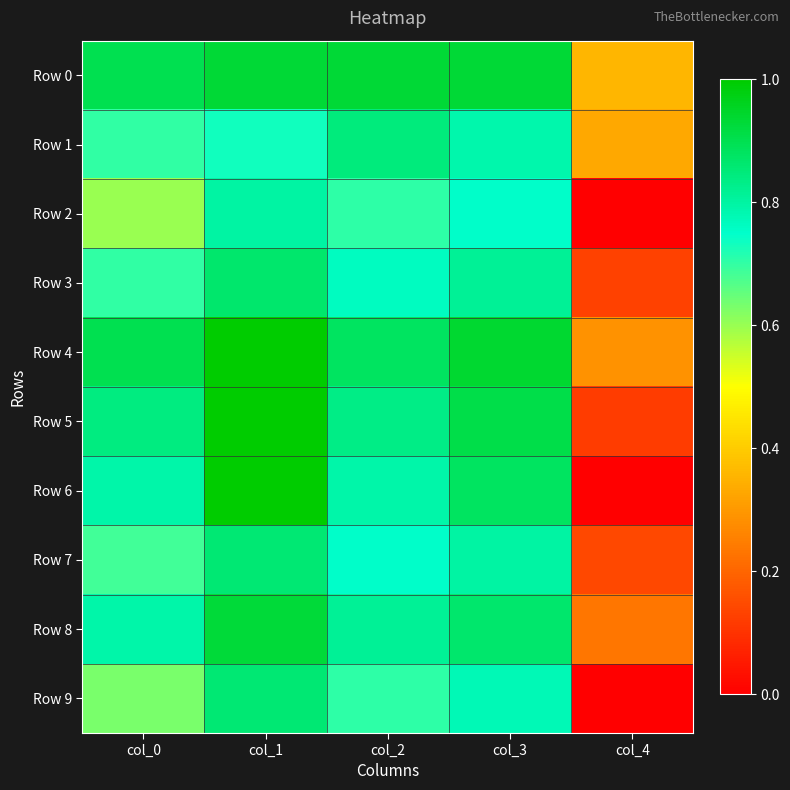

At which category is the sum across all series the highest?

col_1